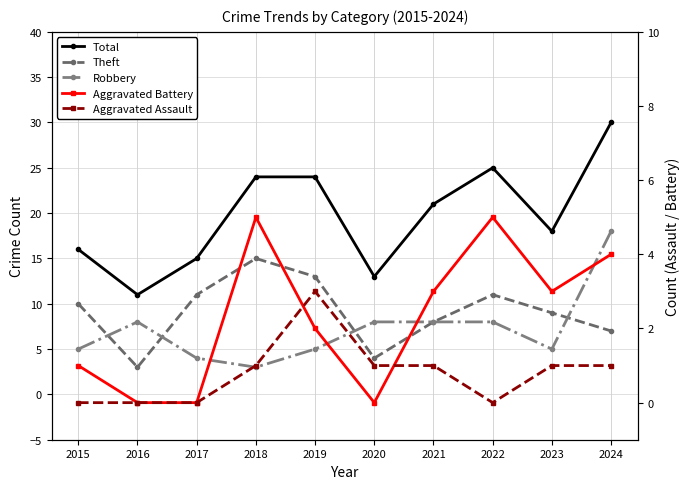

What is the sum of the Robbery values at 2018 and 2024?

21